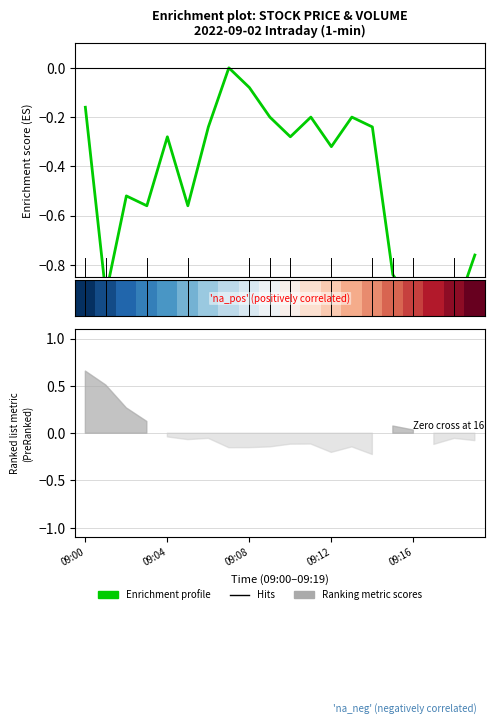

Is this an area chart (filled region under the line)?

No